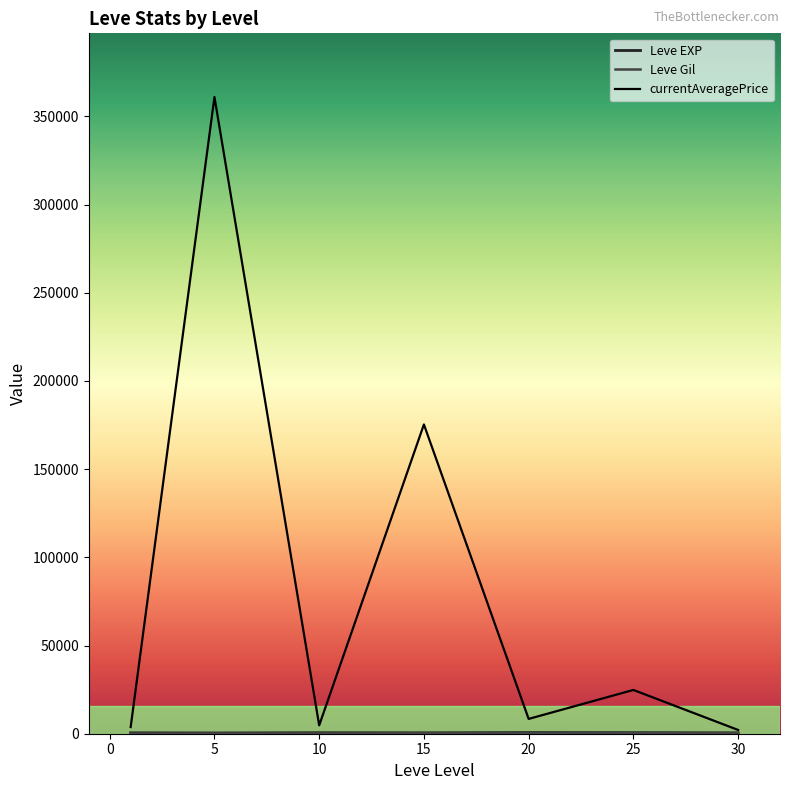

What is the maximum value shown in the chart?

361027.8